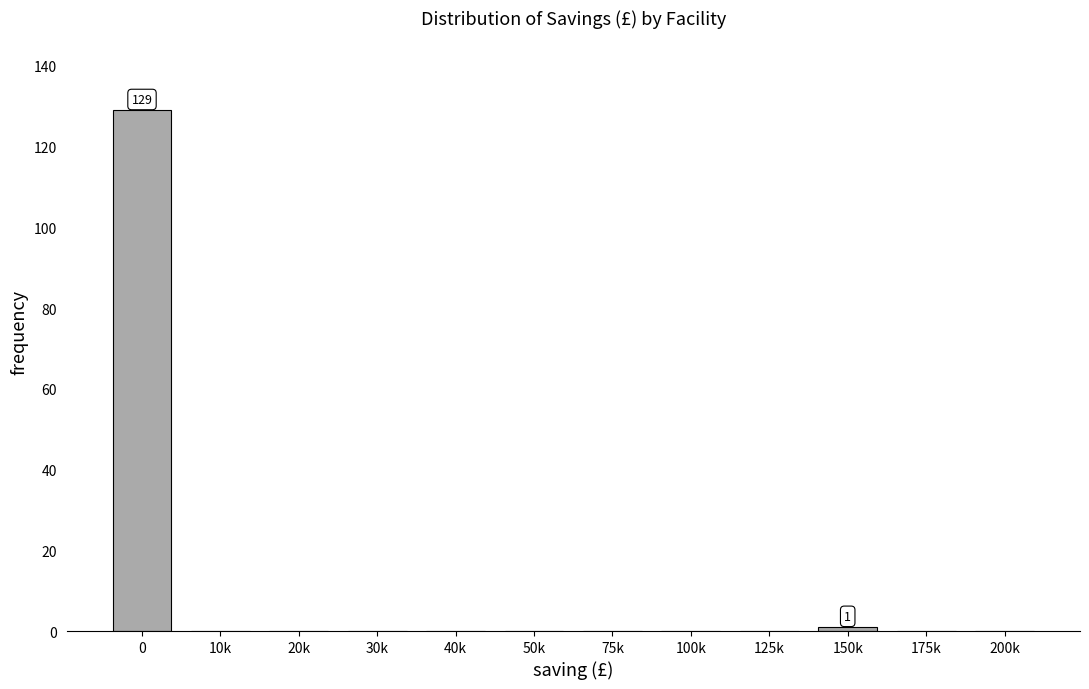

Reading right to left, list all the values displayed in this chart.

200k=0	175k=0	150k=1	125k=0	100k=0	75k=0	50k=0	40k=0	30k=0	20k=0	10k=0	0=129